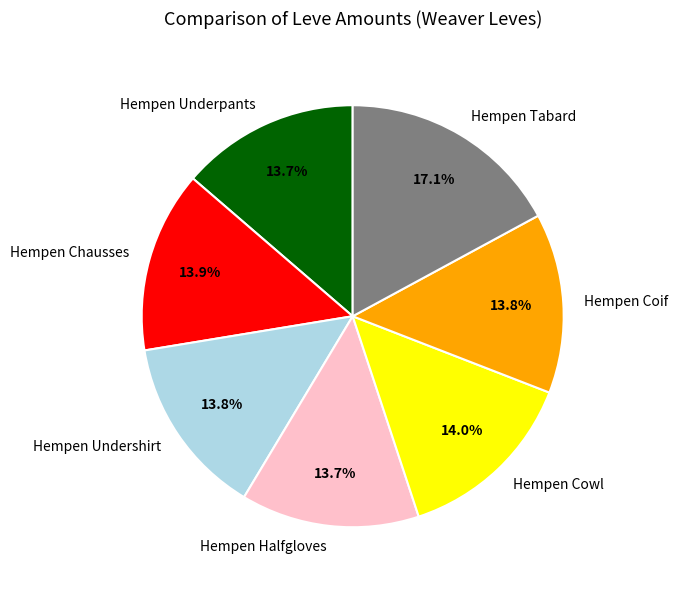

The Hempen Chausses slice represents 4% of the pie. True or false?

False